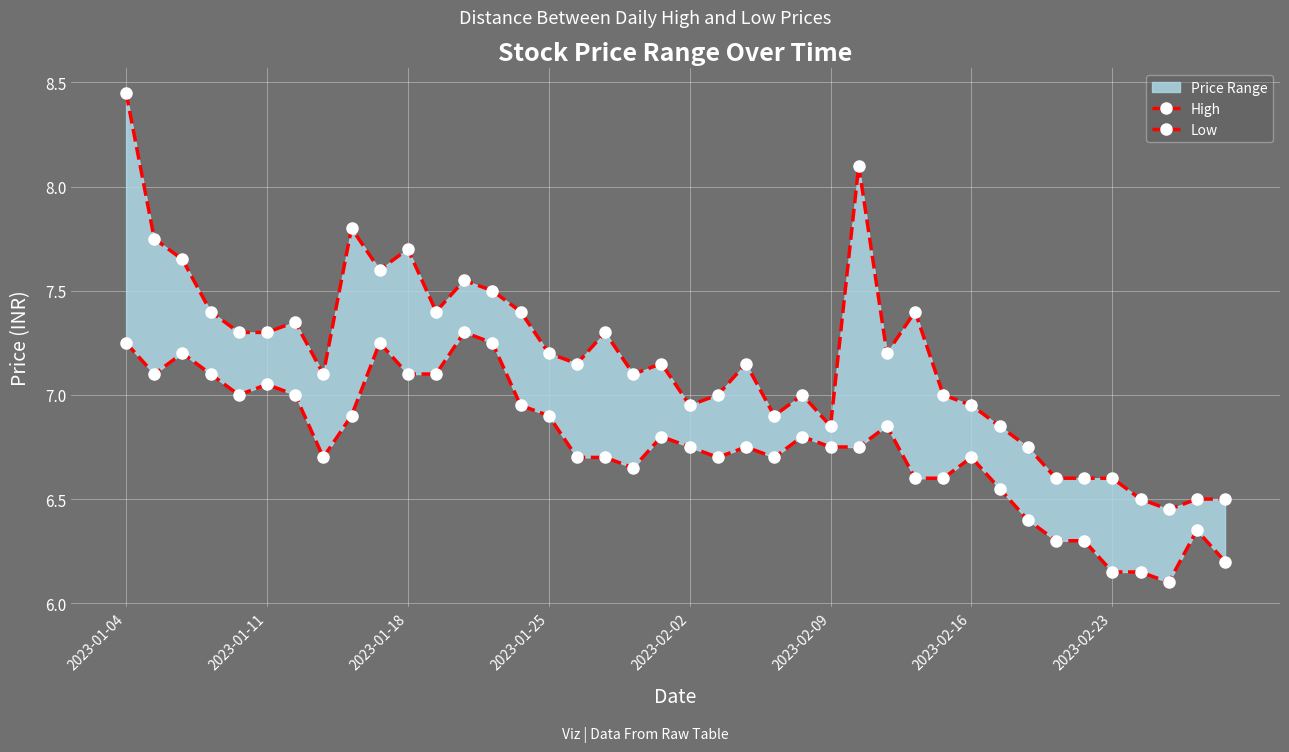

How many interior local valleys does the High series have?

10